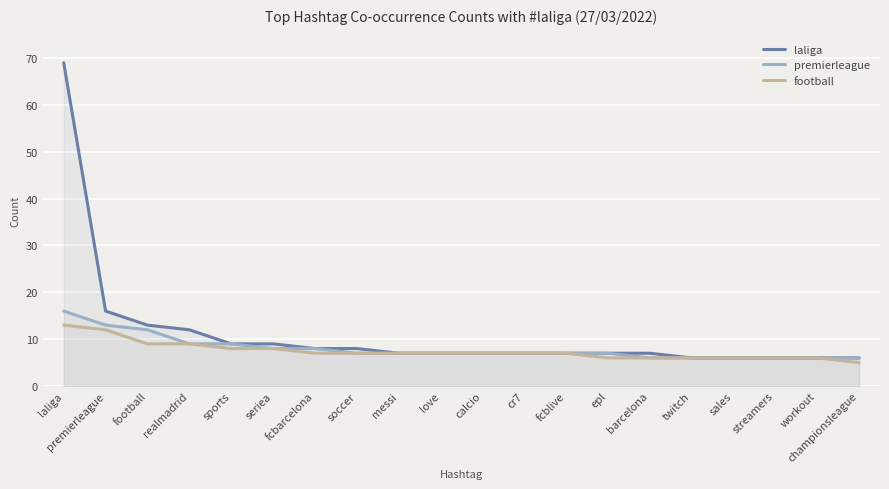

At how many categories does at least one series exceed 30?

1